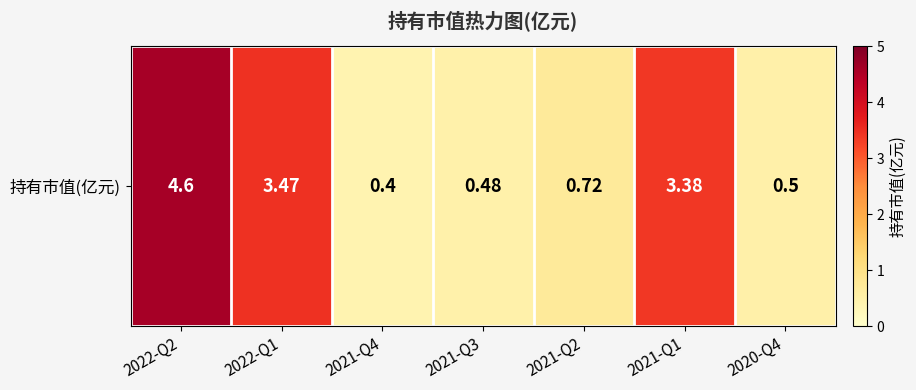

Which category has the highest value across all series?

2022-Q2